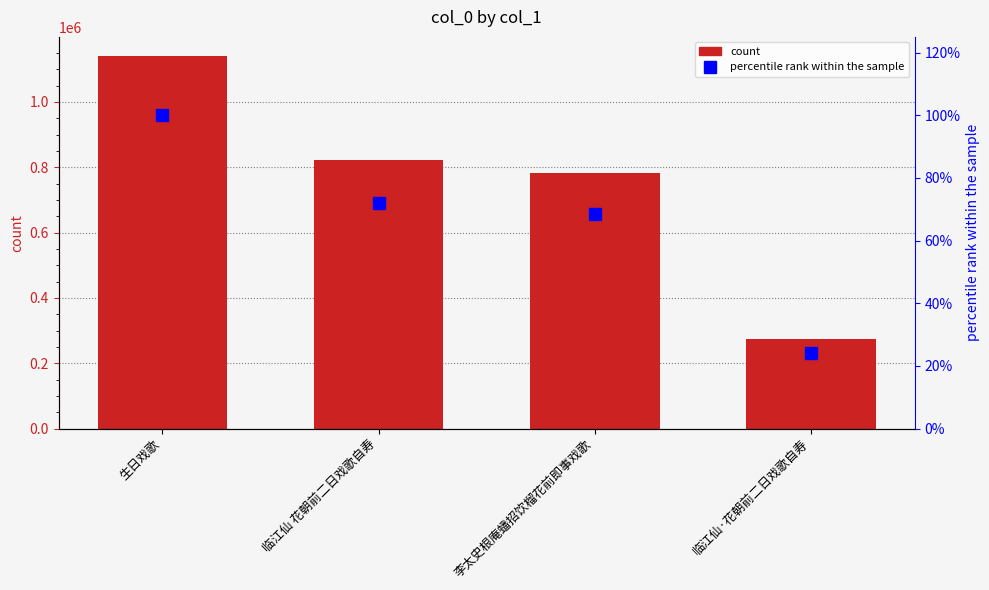

At which label does col_0 reach its peak?

生日戏歌